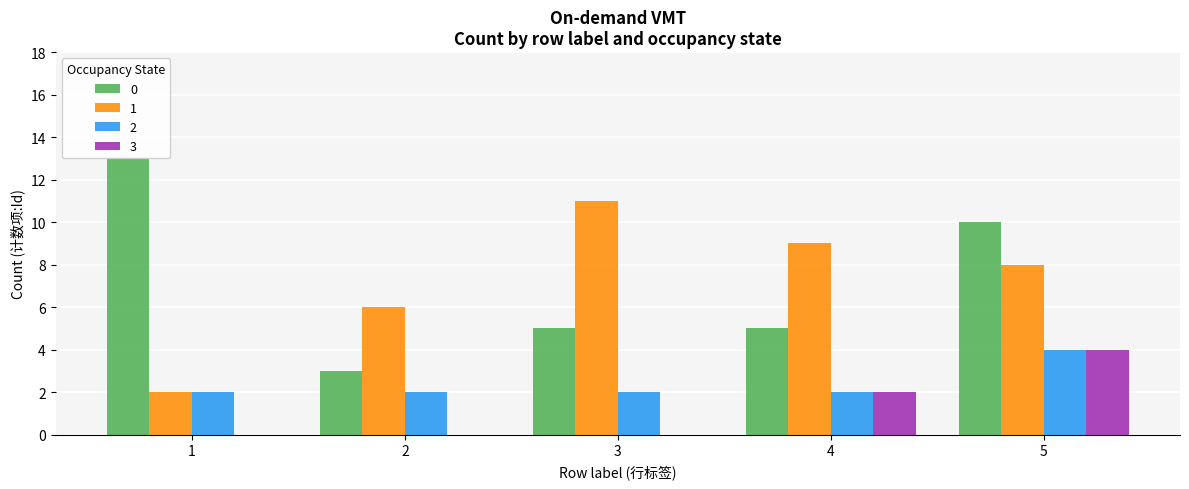

Reading left to right, transcribe all the data shown in this chart.

0: 13	3	5	5	10
1: 2	6	11	9	8
2: 2	2	2	2	4
3: 0	0	0	2	4